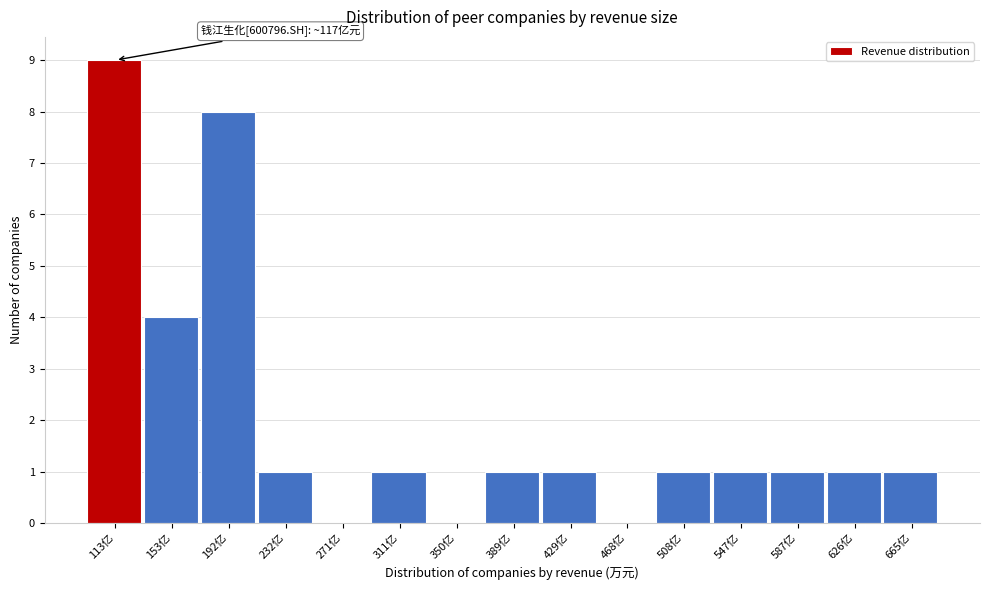

Reading left to right, extract all data points from this chart.

113亿=9	153亿=4	192亿=8	232亿=1	271亿=0	311亿=1	350亿=0	389亿=1	429亿=1	468亿=0	508亿=1	547亿=1	587亿=1	626亿=1	665亿=1